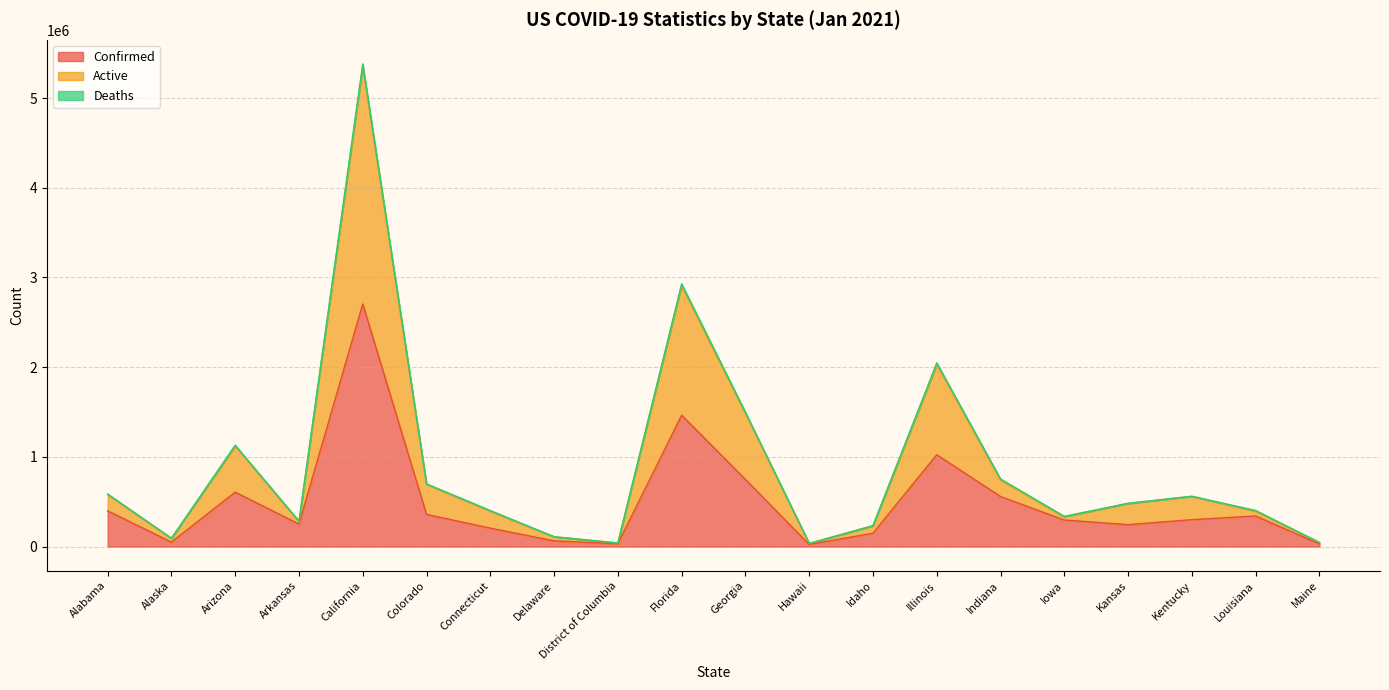

What is the label of the 11th point from the right?

Florida